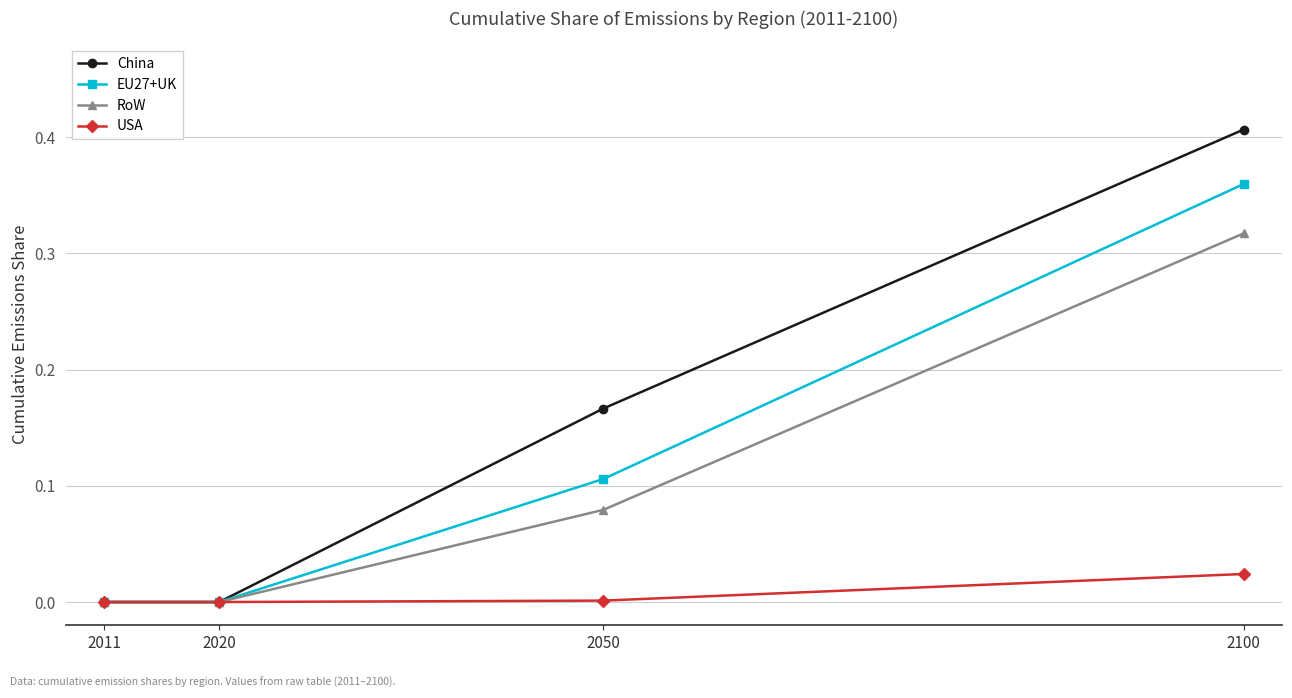

At how many categories does at least one series exceed 0?

4